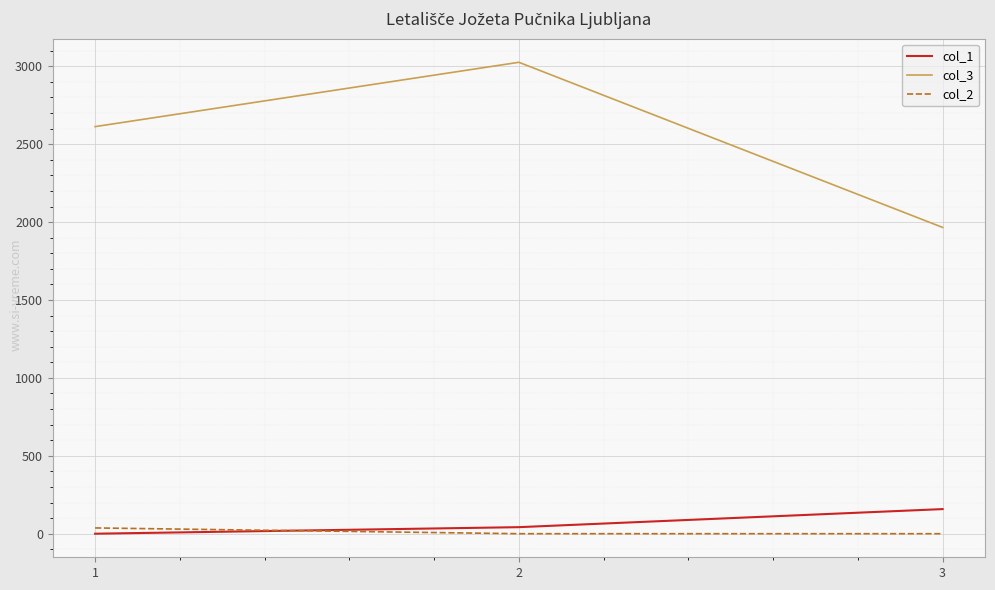

Is the value of col_2 at 3 greater than the value of col_1 at 3?

No